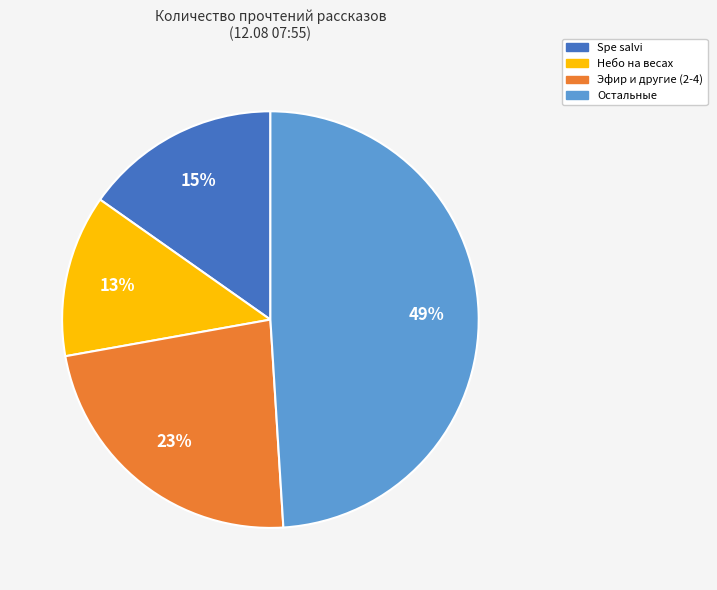

Is there a majority slice in this chart?

No